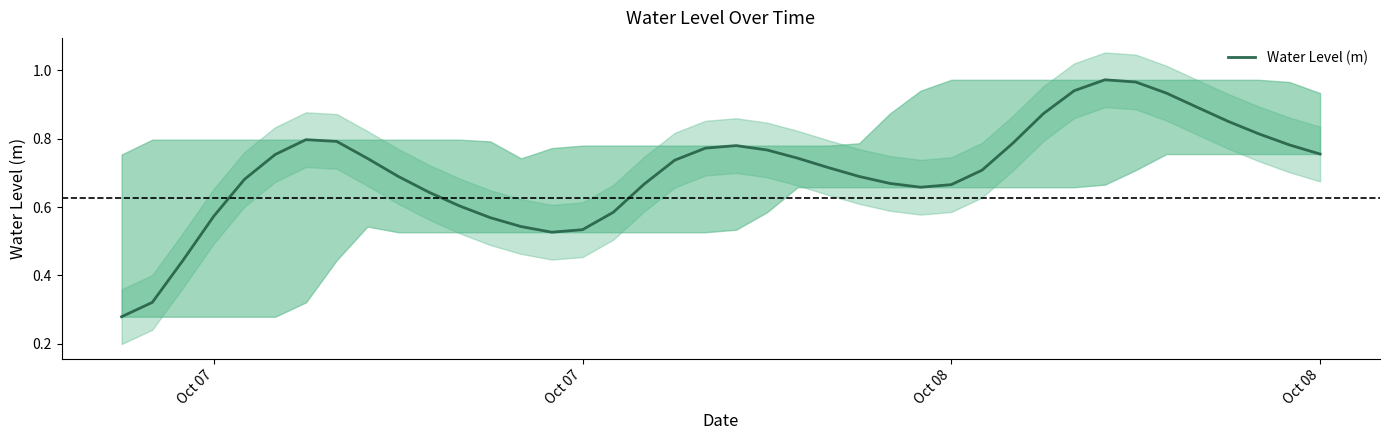

What is the maximum value shown in the chart?

1.0